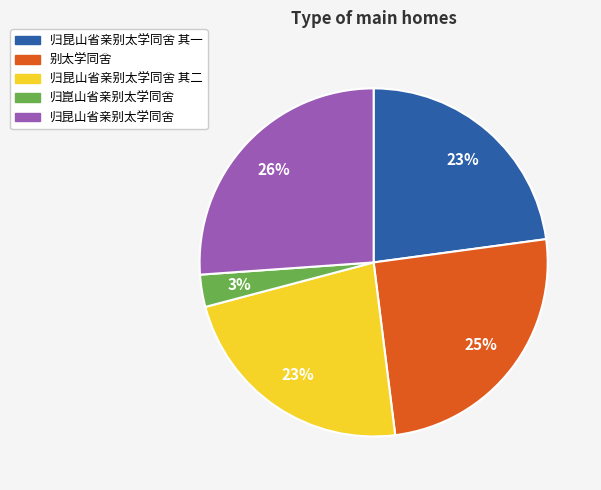

Is there a majority slice in this chart?

No